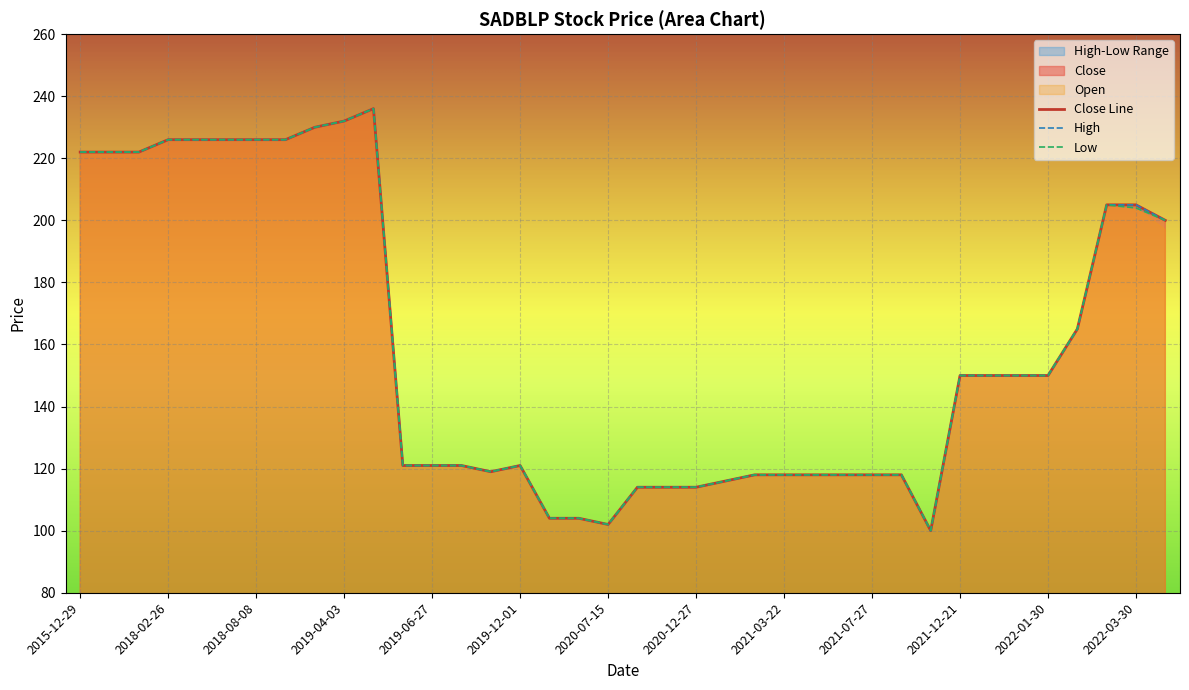

The value of Close at 2022-01-17 is 203. True or false?

False